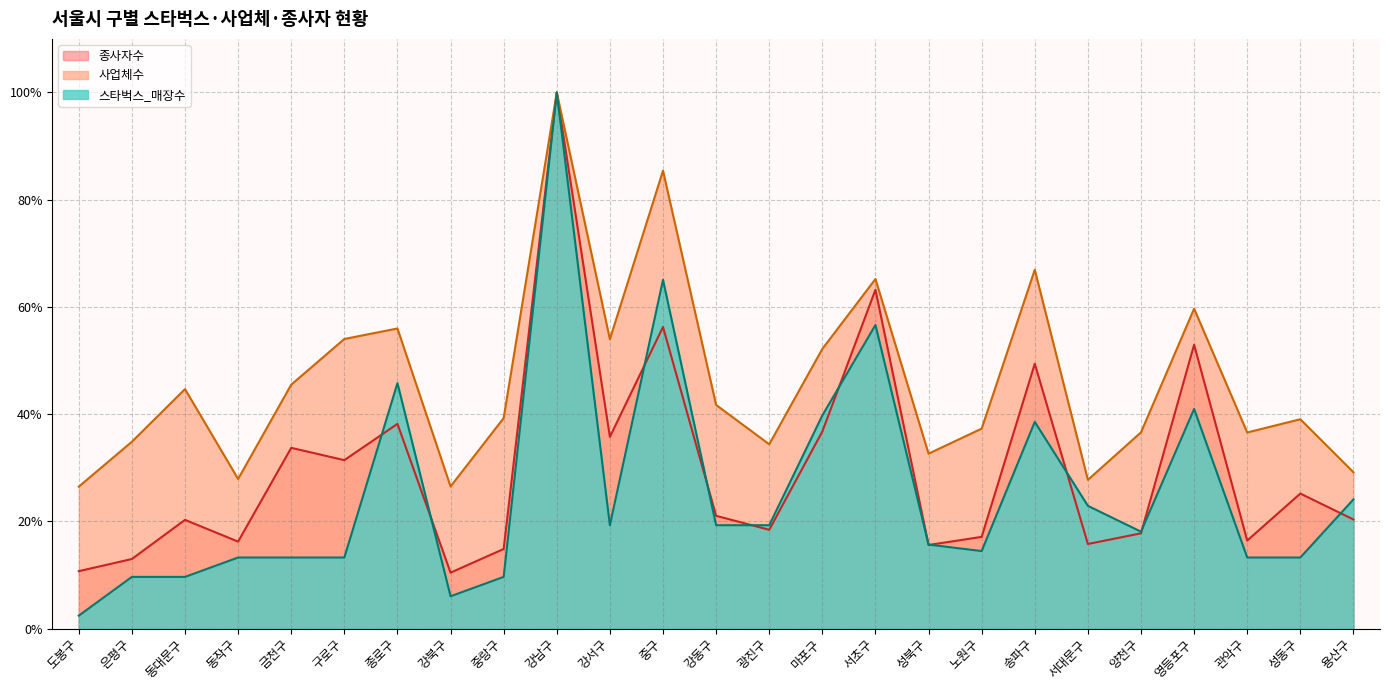

Reading left to right, extract all data points from this chart.

스타벅스_매장수: 0.0	0.1	0.1	0.1	0.1	0.1	0.5	0.1	0.1	1.0	0.2	0.7	0.2	0.2	0.4	0.6	0.2	0.1	0.4	0.2	0.2	0.4	0.1	0.1	0.2
사업체수: 0.3	0.3	0.4	0.3	0.5	0.5	0.6	0.3	0.4	1.0	0.5	0.9	0.4	0.3	0.5	0.7	0.3	0.4	0.7	0.3	0.4	0.6	0.4	0.4	0.3
종사자수: 0.1	0.1	0.2	0.2	0.3	0.3	0.4	0.1	0.1	1.0	0.4	0.6	0.2	0.2	0.4	0.6	0.2	0.2	0.5	0.2	0.2	0.5	0.2	0.3	0.2